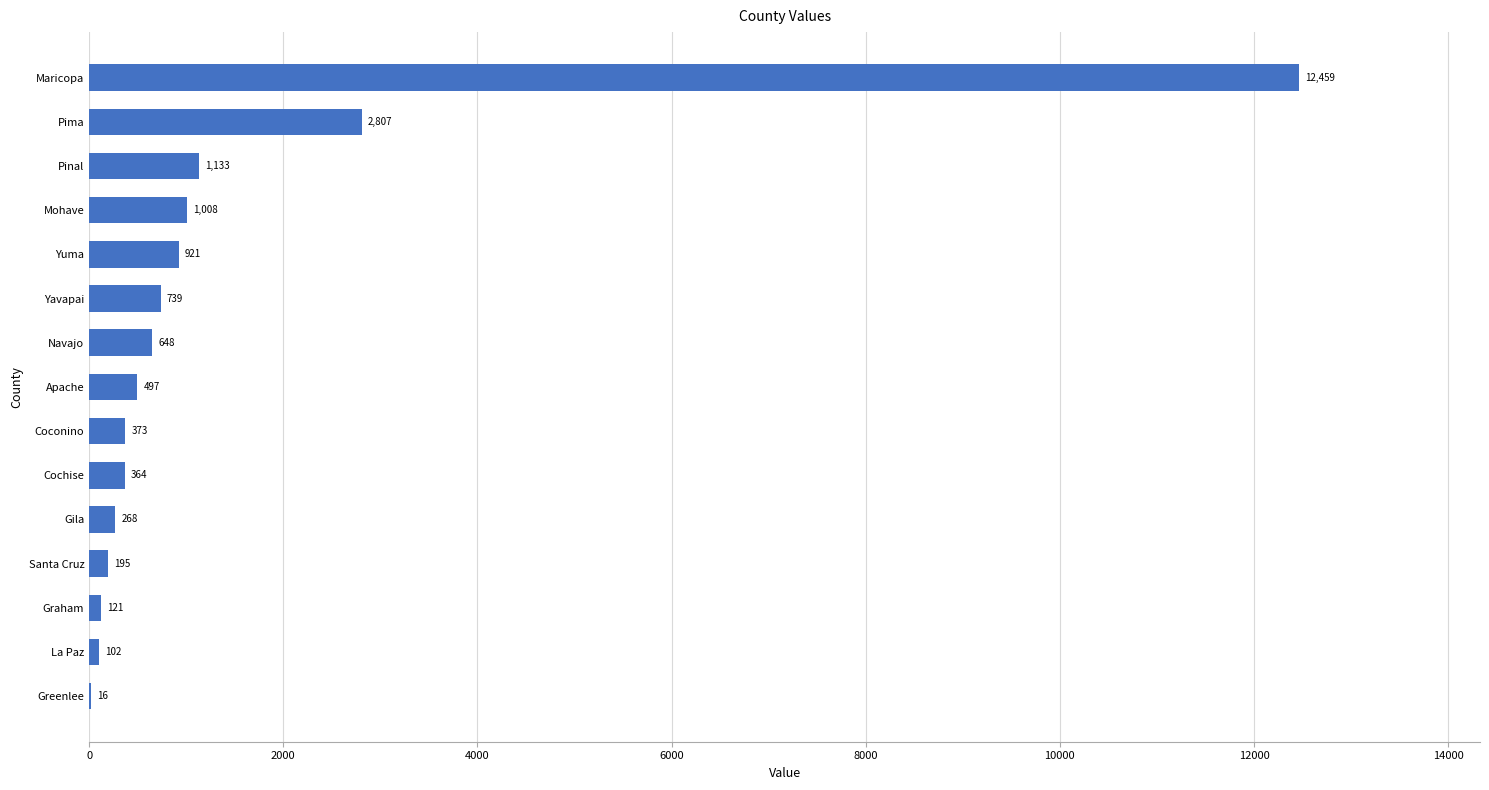

True or false: the data shows 102 at La Paz.

True